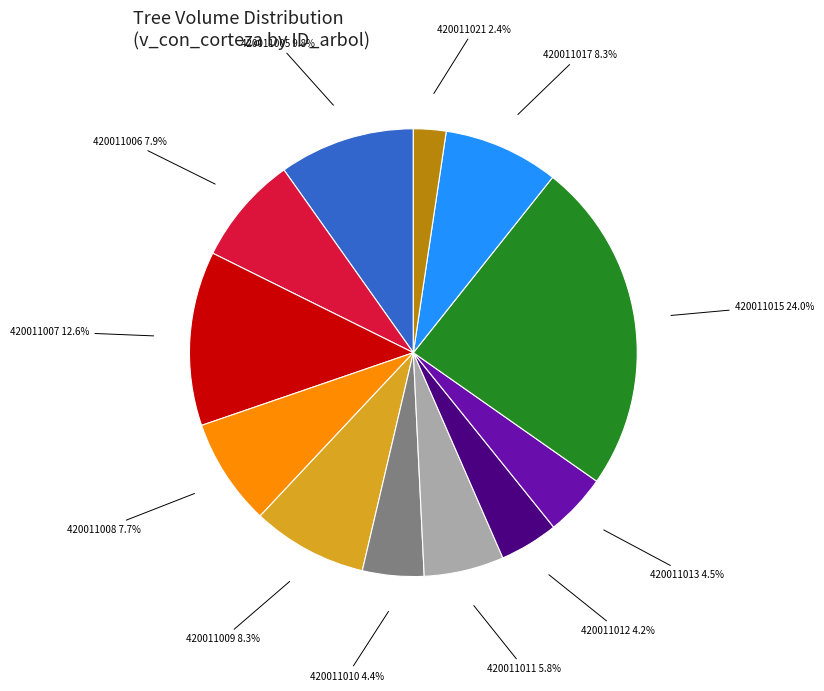

To the nearest percent, what percentage of the pie is 420011009?

8%